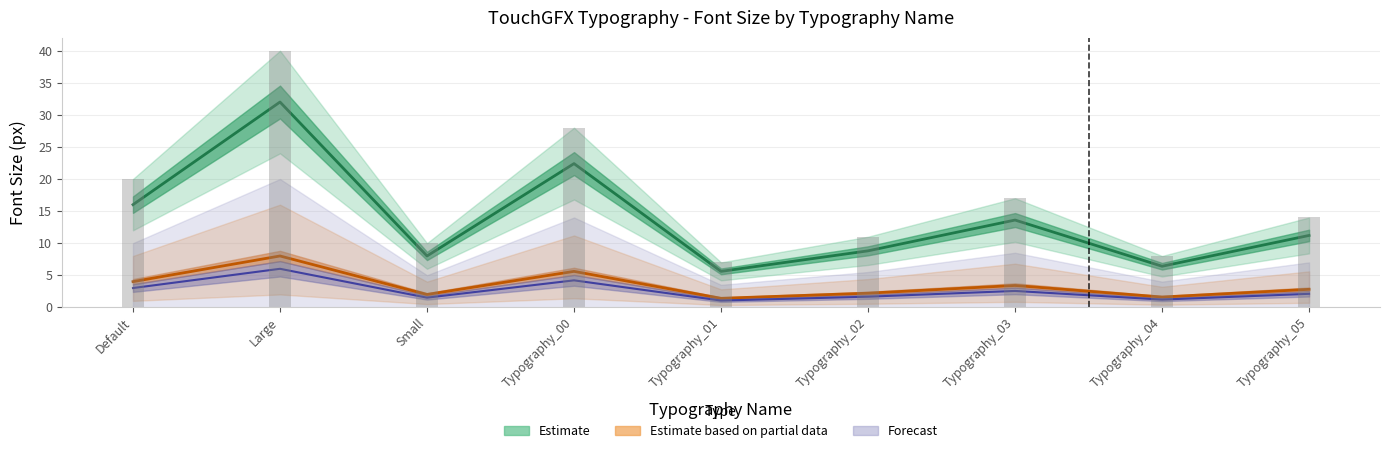

What is the sum of all values?

124.0